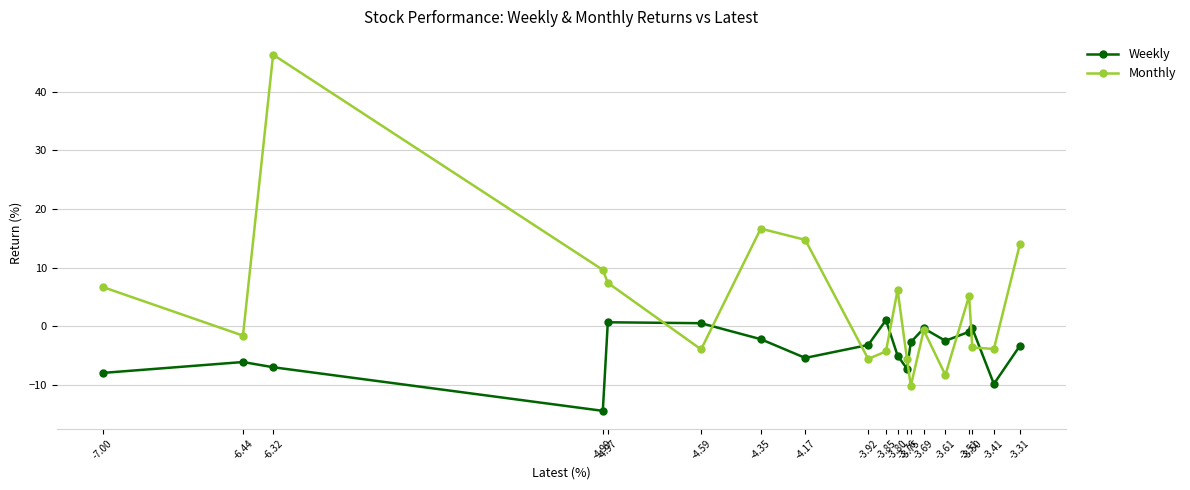

List the series in order of their peak value, highest first.

Monthly, Weekly